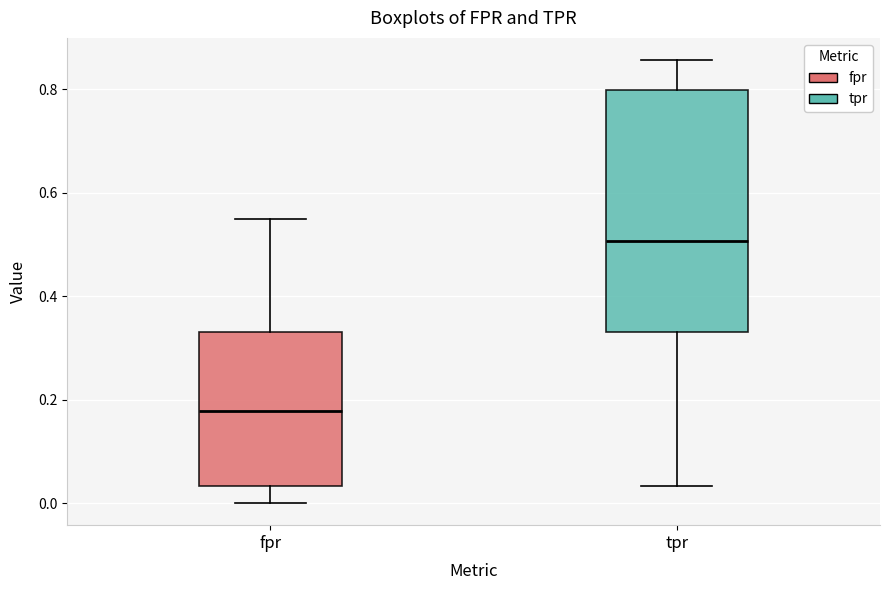

Comparing the boxes themselves (not the whiskers), which one is the tallest?

tpr